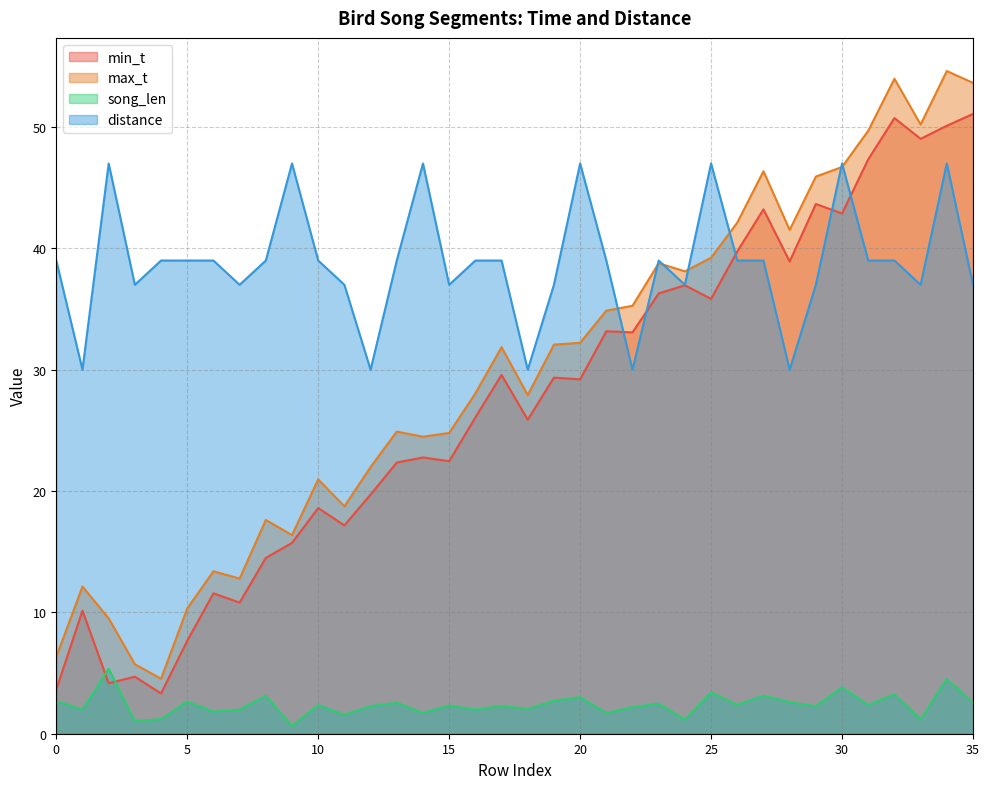

Where is the first local maximum for distance?

2